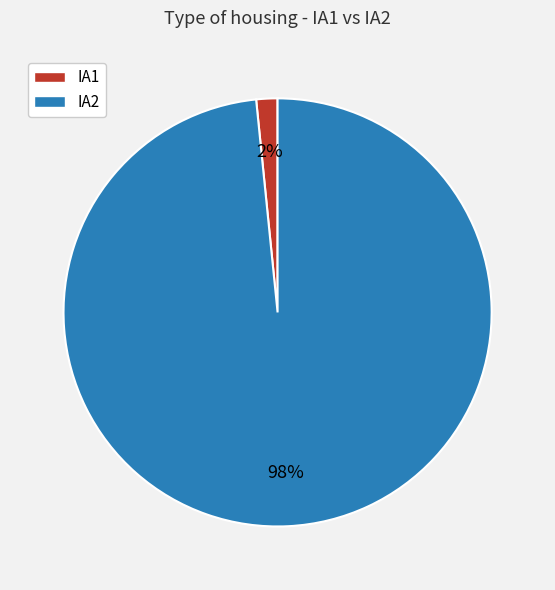

Which slice is the largest?

IA2